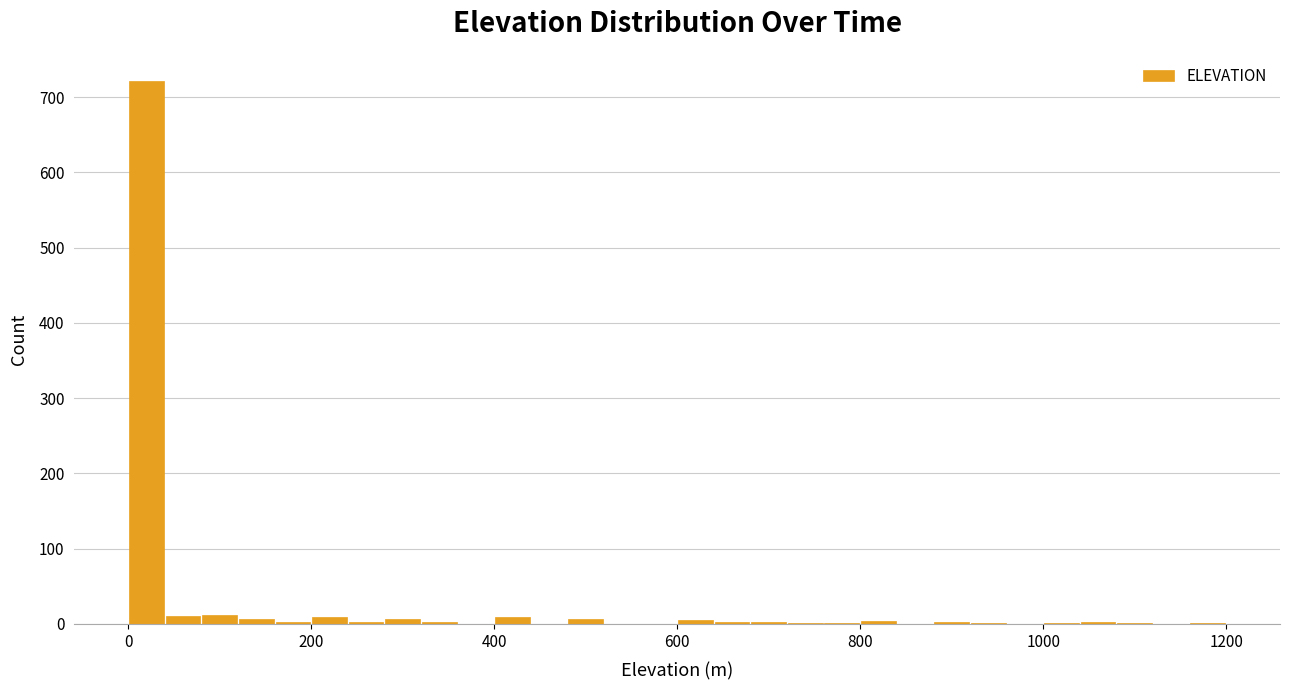

Around what value on the x-axis is the tallest bar? Give the approximate position of its centre, as read against the axis.

20